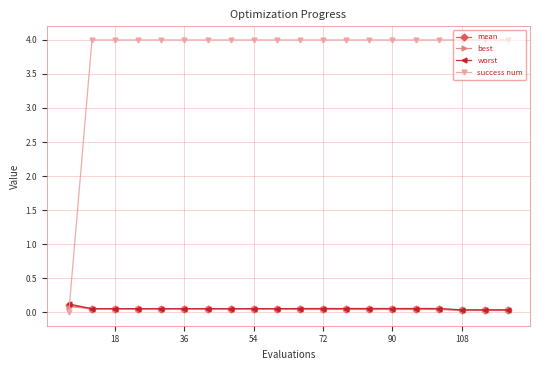

Which series has the largest range (max minus min)?

success num